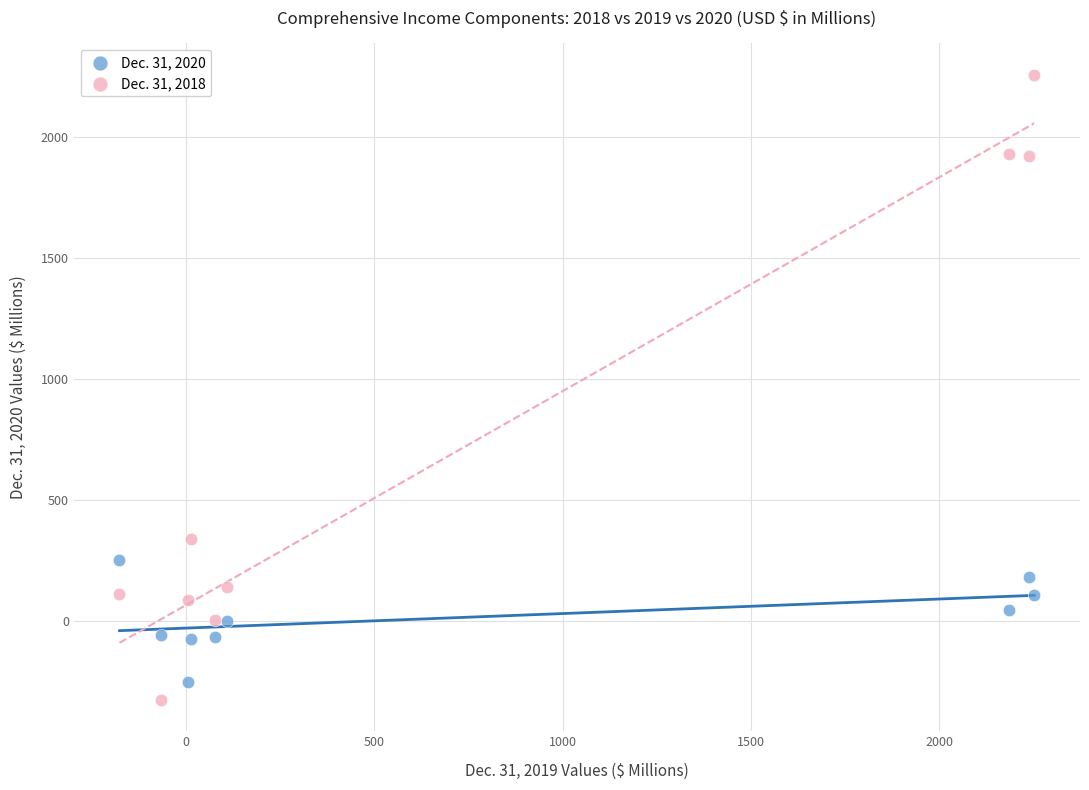

Across all series, what Y value is closest to 964?

338